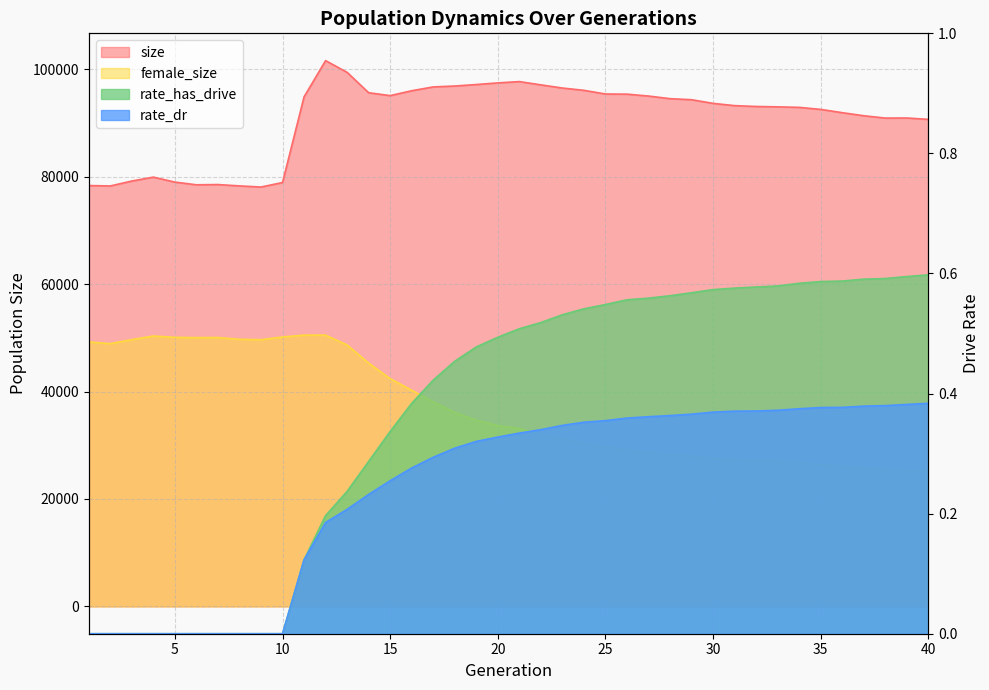

Does the chart have visible grid lines?

Yes